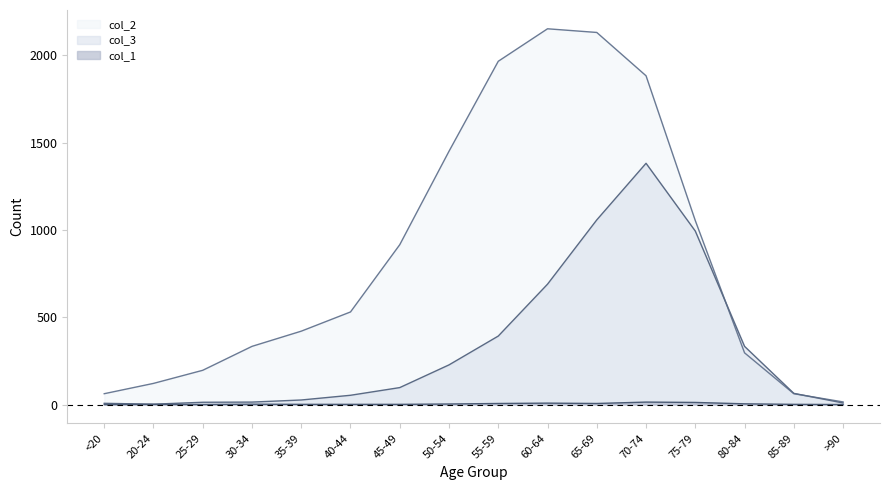

The col_1 series shows 7 at 70-74. True or false?

False